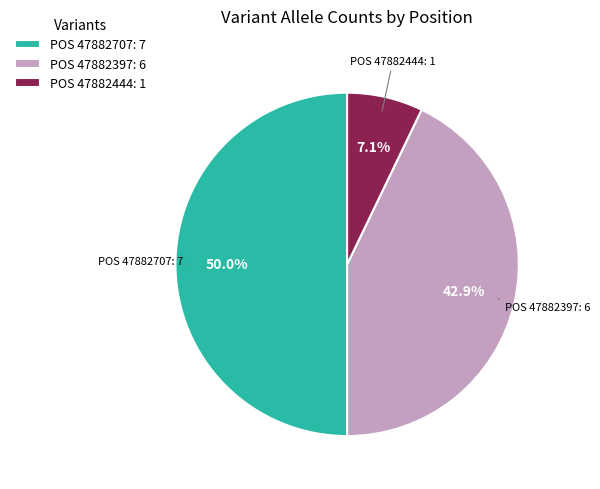

Combined, do POS 47882444: 1 and POS 47882707: 7 account for over 50%?

Yes